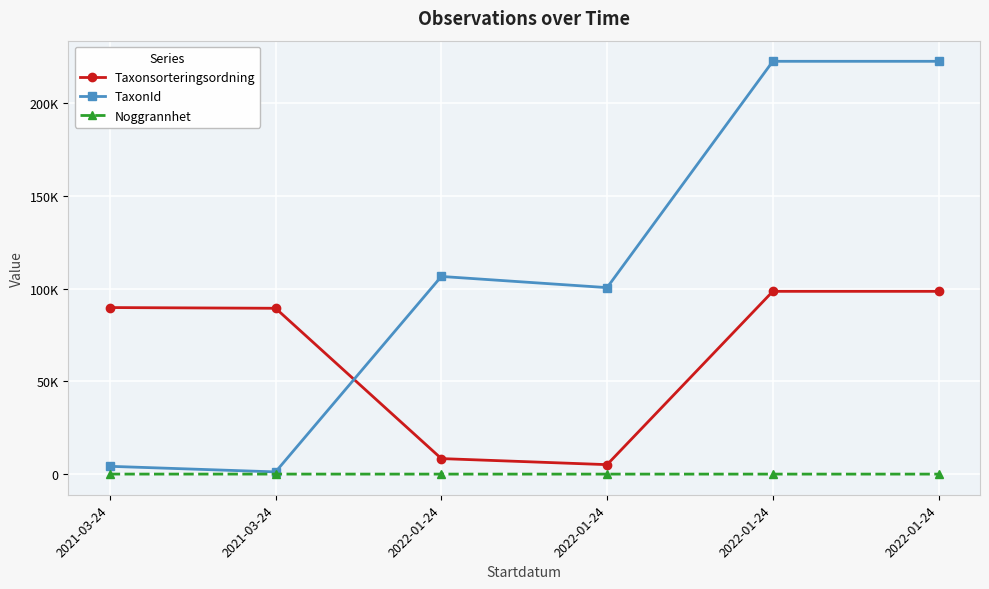

What is the difference between the maximum and minimum values in the TaxonId series?

221296